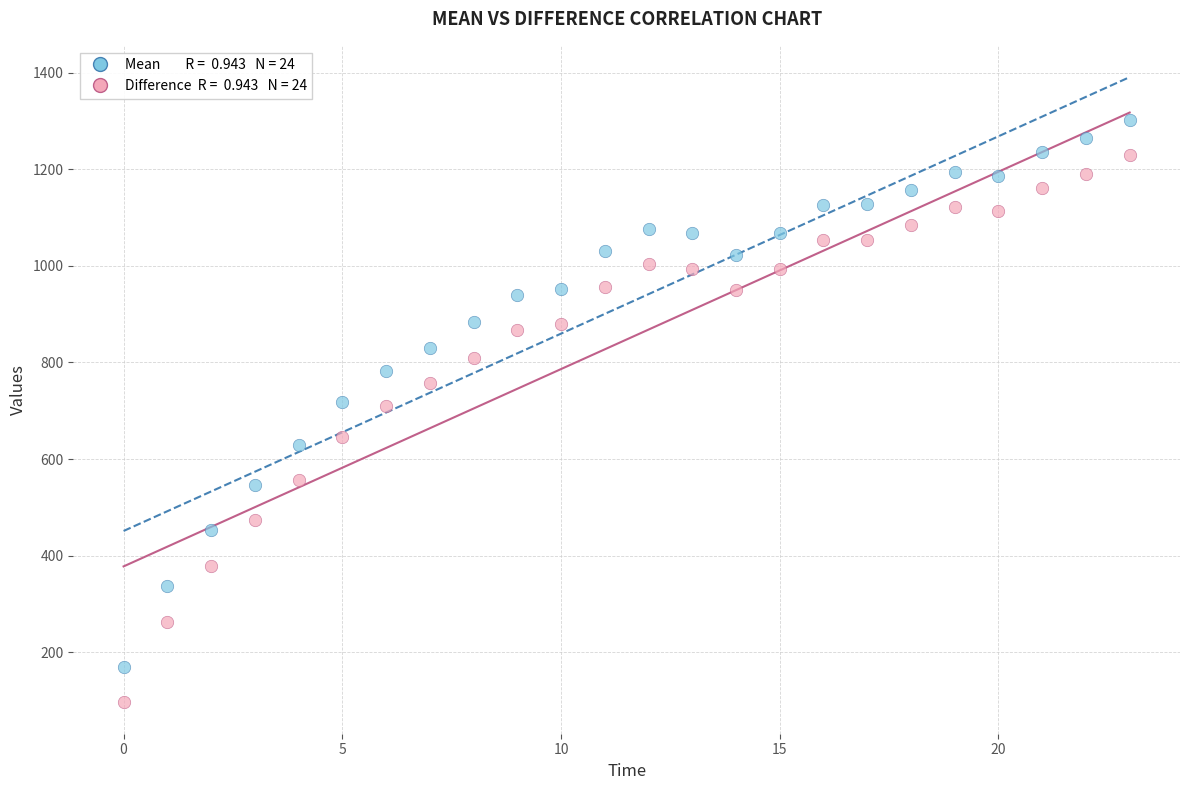

Across all data points, what is the range of Y values (max minus min)?

1207.1